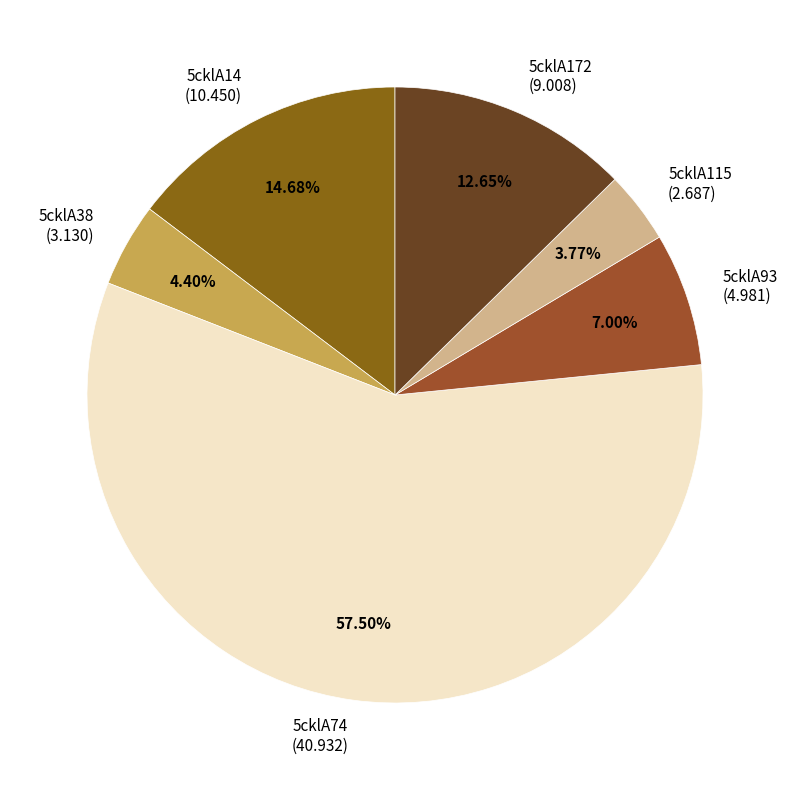

True or false: 5cklA172 accounts for 13% of the total.

True